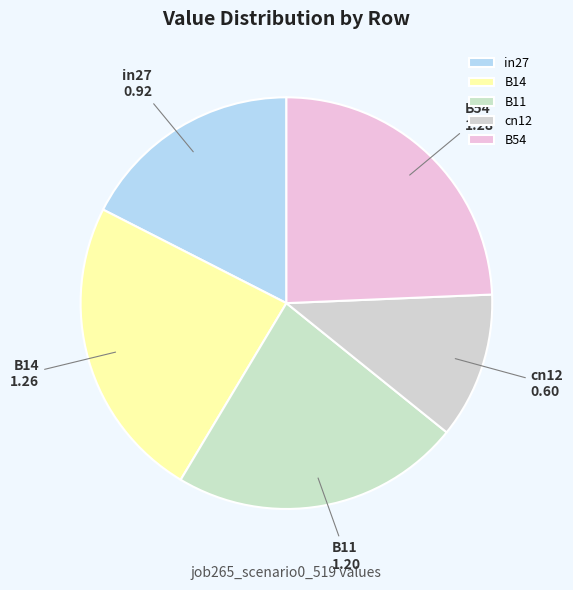

Is in27 the majority of the pie?

No